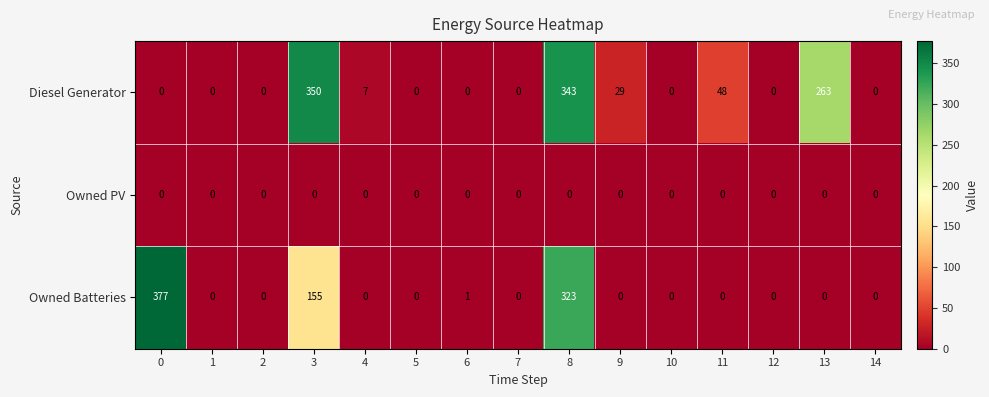

At how many categories does at least one series exceed 96?

4